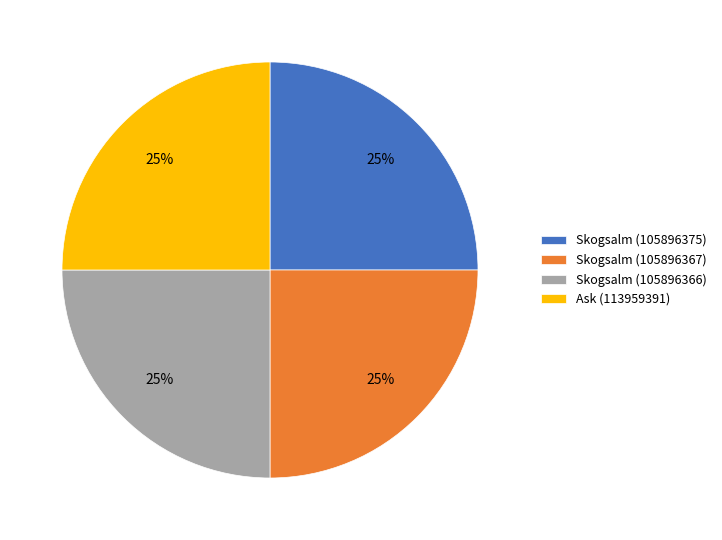

To the nearest percent, what percentage of the pie is Skogsalm (105896366)?

25%